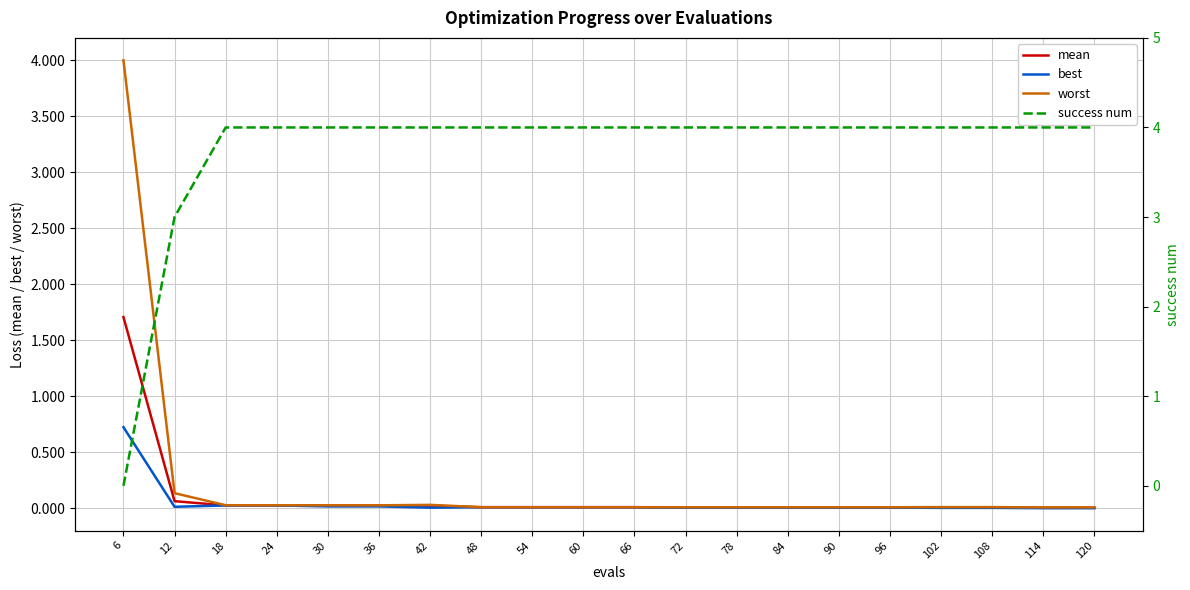

True or false: best has a value of 1.1 at 6.

False